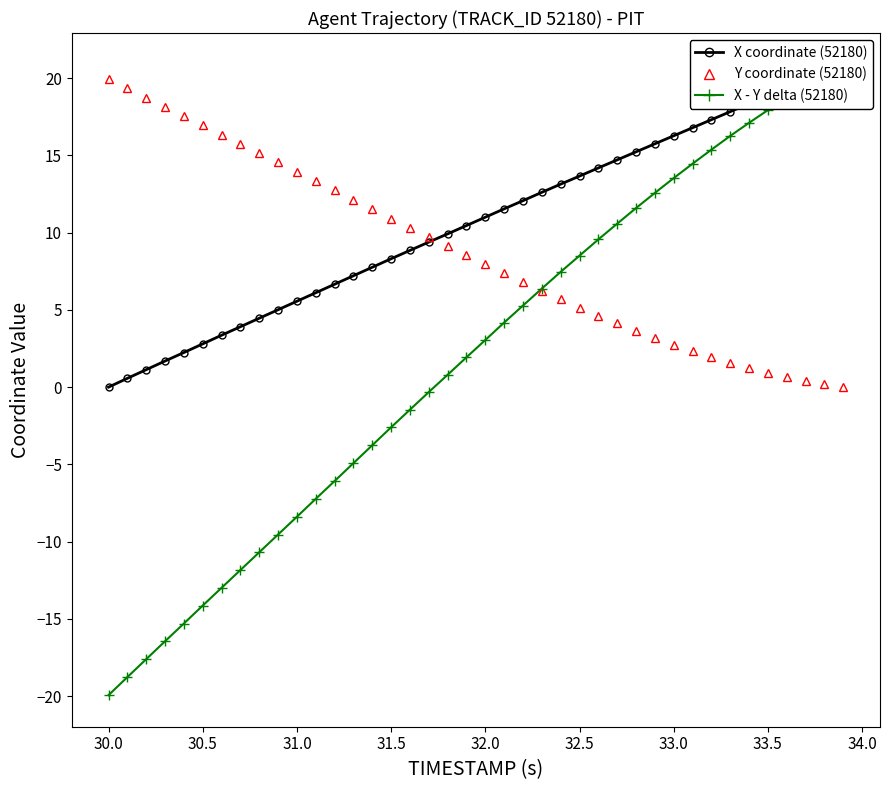

List the series in order of their overall mean, highest first.

X coordinate (52180), Y coordinate (52180), X - Y delta (52180)